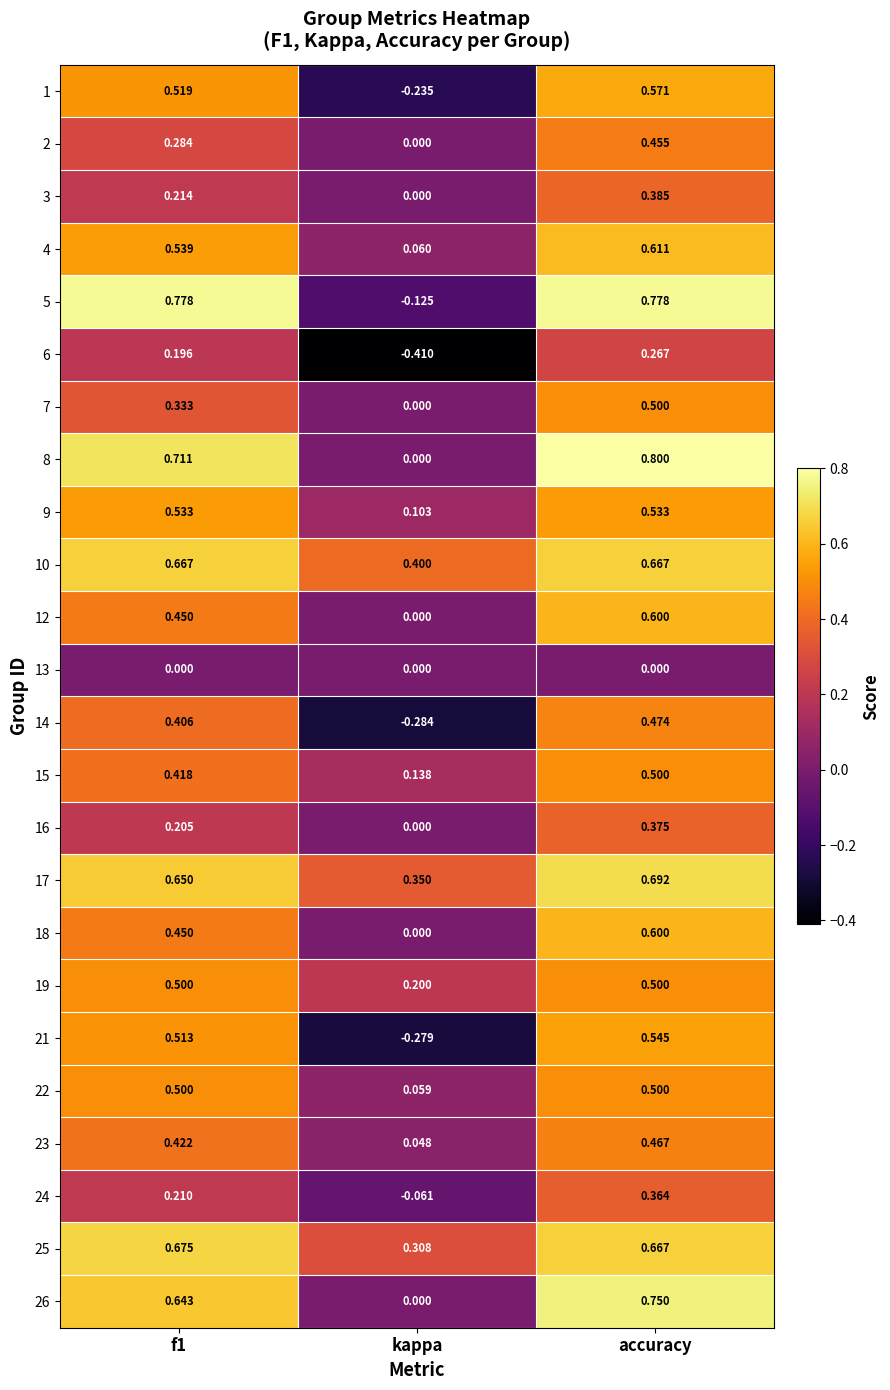

Where is 22 nearest to the value 0?

kappa